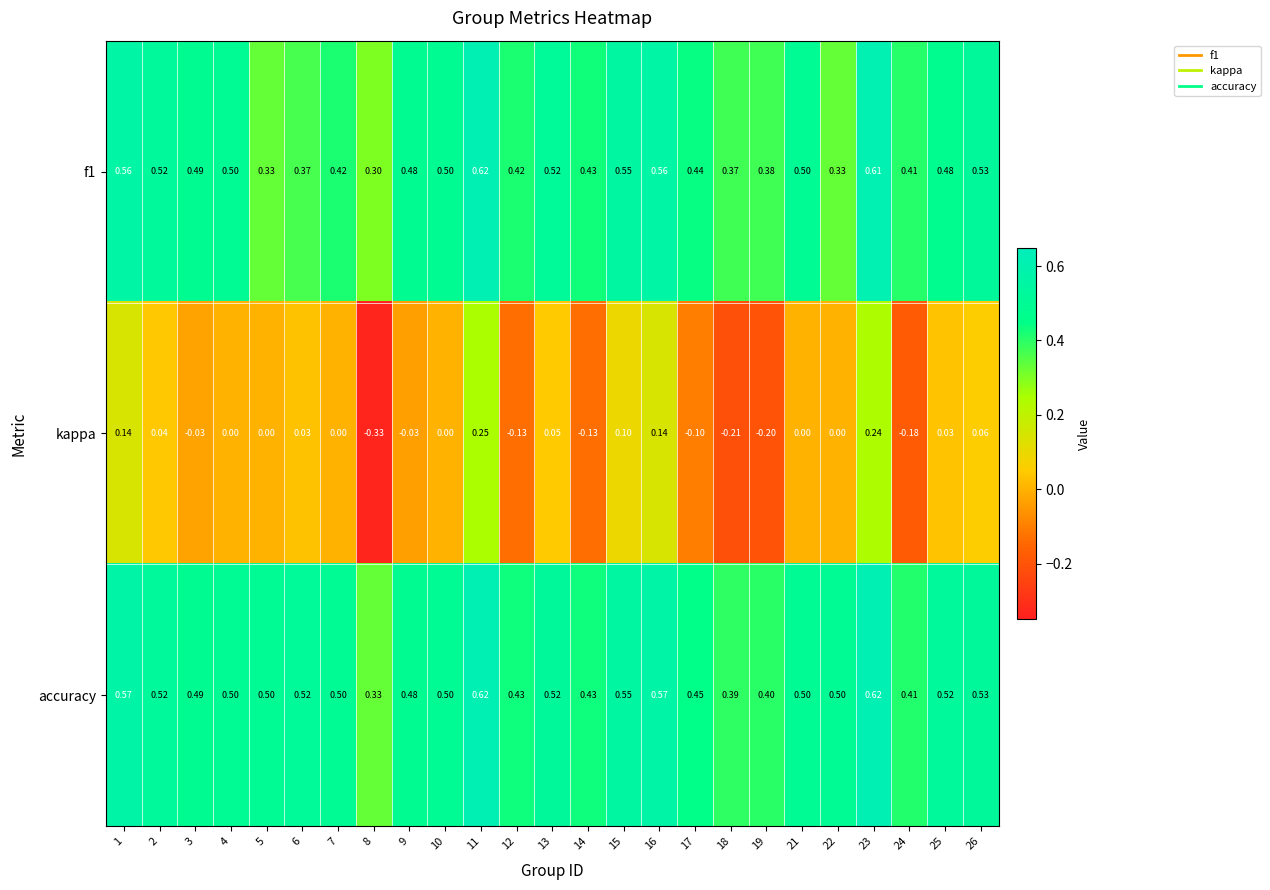

Is the value of kappa at 4 greater than the value of f1 at 15?

No